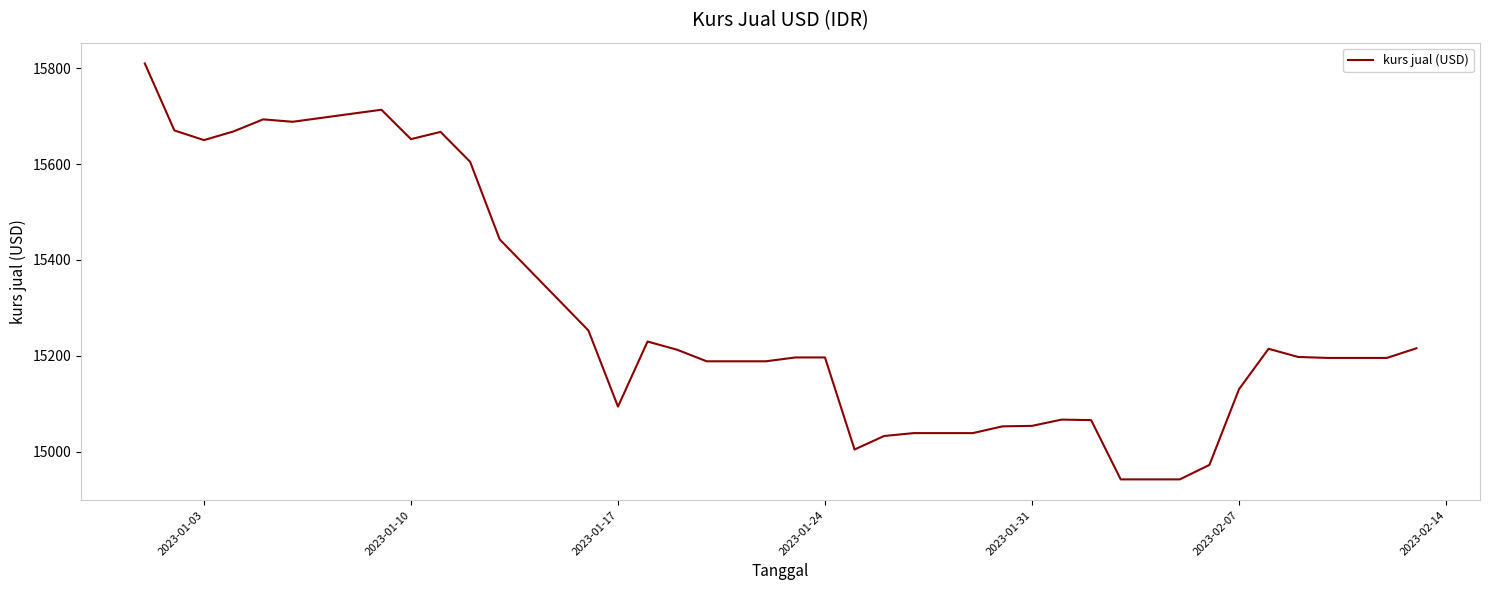

What is the difference between the maximum and minimum values?

867.3